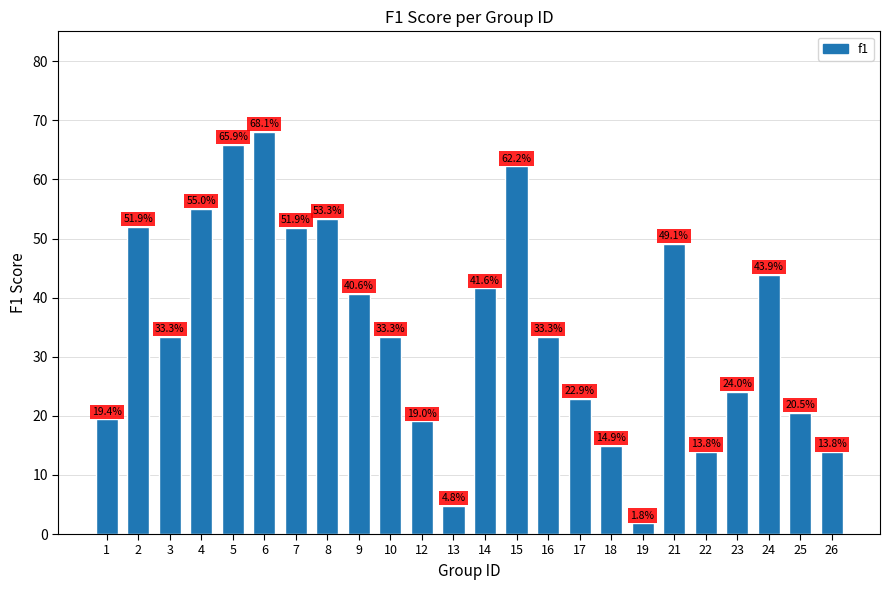

Which label corresponds to the smallest value in the chart?

19